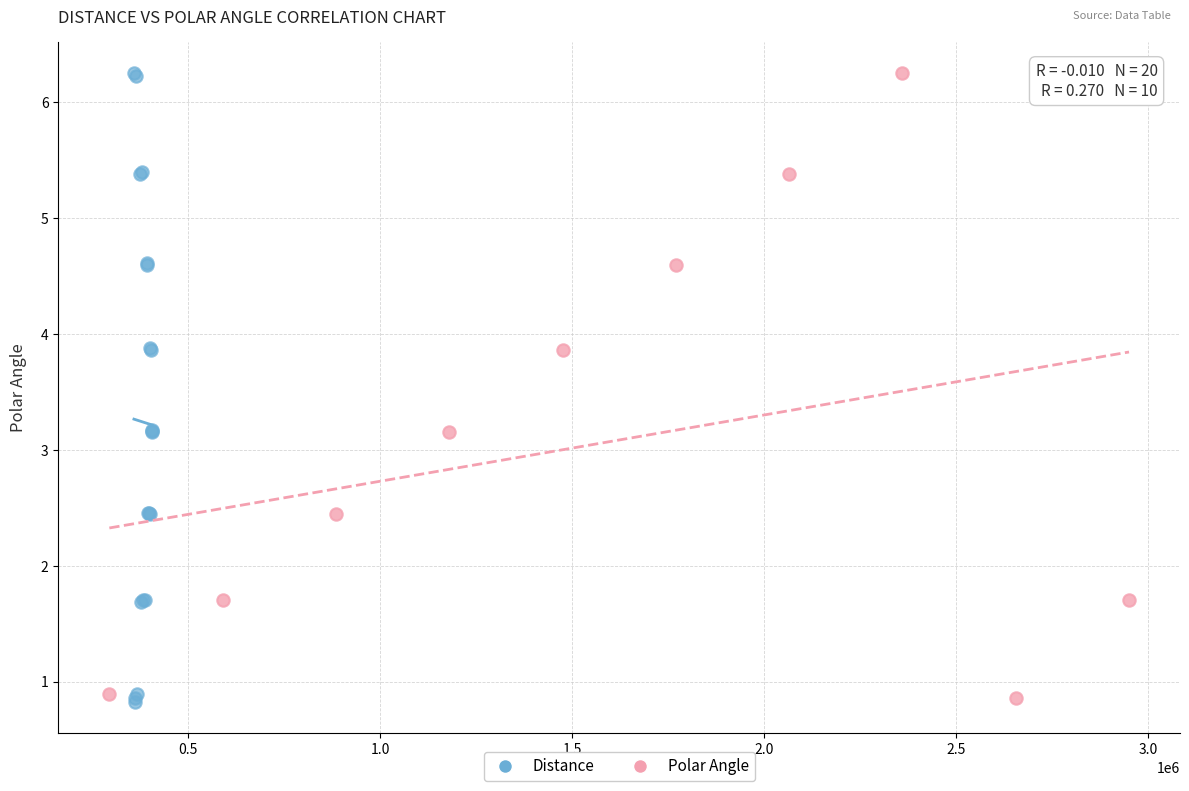

Which series has the largest Y range (max minus min)?

Distance